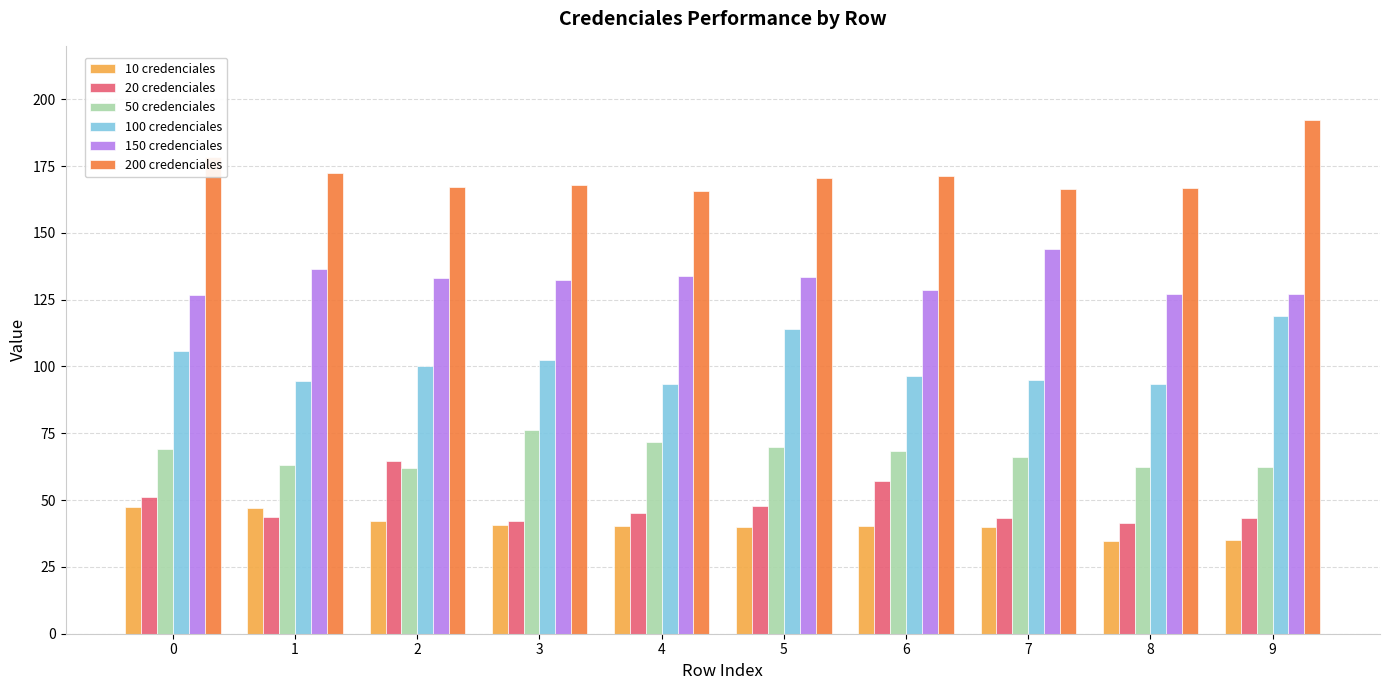

Is the value of 200 credenciales at 8 greater than the value of 20 credenciales at 4?

Yes